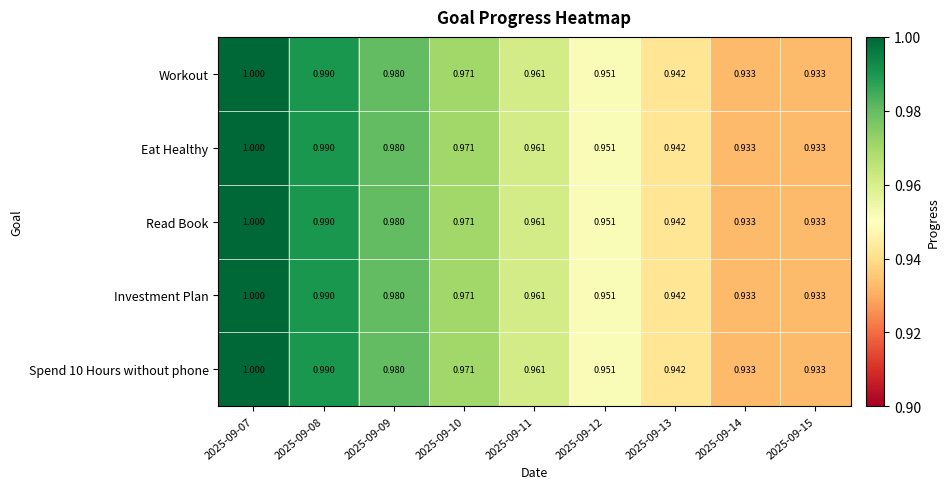

Is the value of Investment Plan at 2025-09-12 greater than the value of Read Book at 2025-09-10?

No